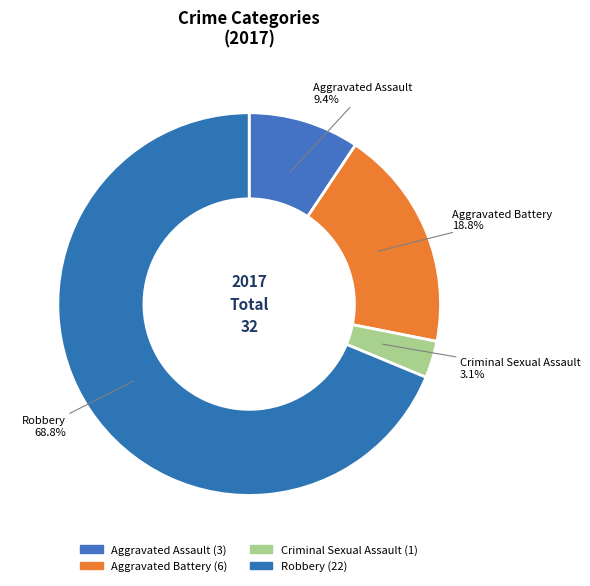

True or false: Aggravated Assault accounts for 19% of the total.

False